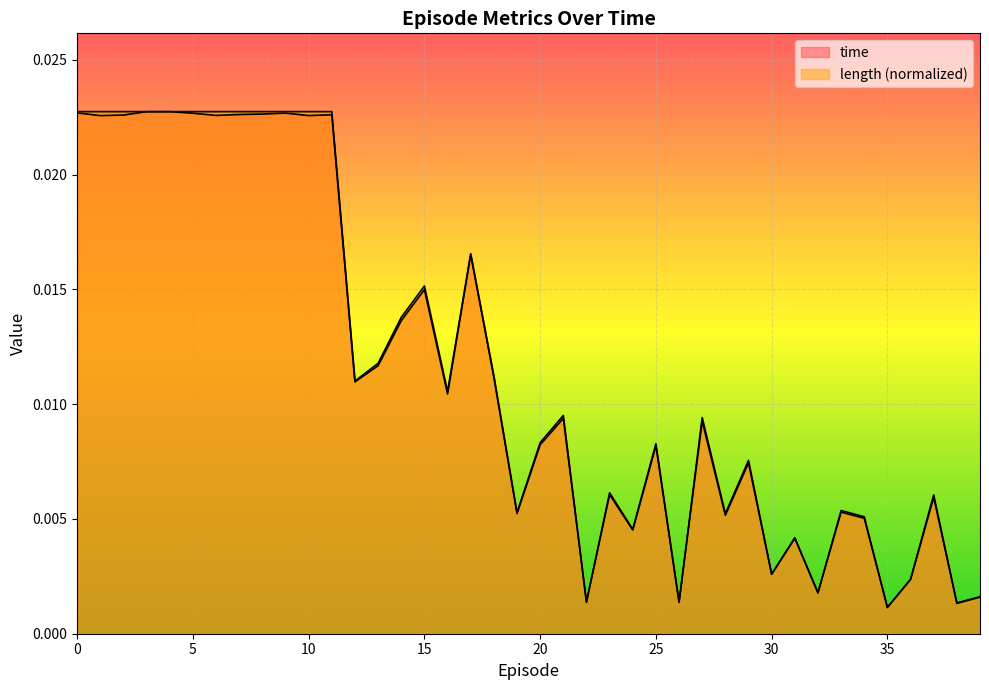

How many series are shown in this chart?

2